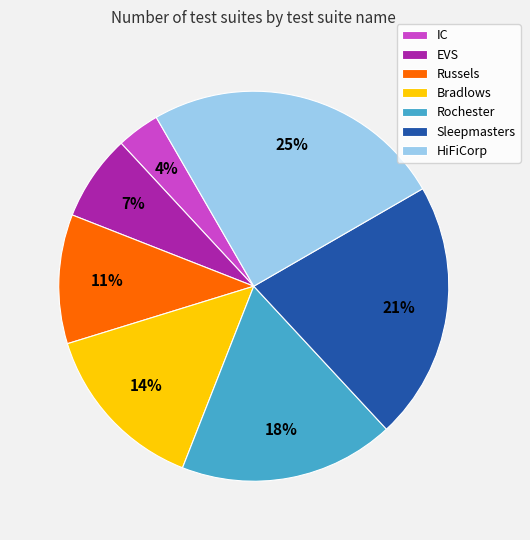

Between Sleepmasters and HiFiCorp, which is larger?

HiFiCorp